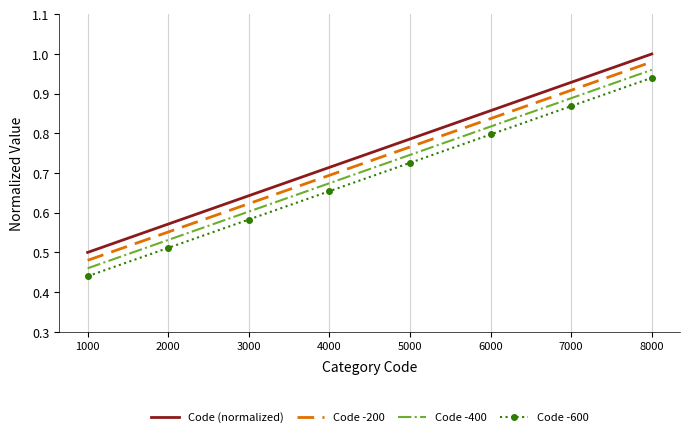

At which category does the chart reach its minimum across all series?

1000